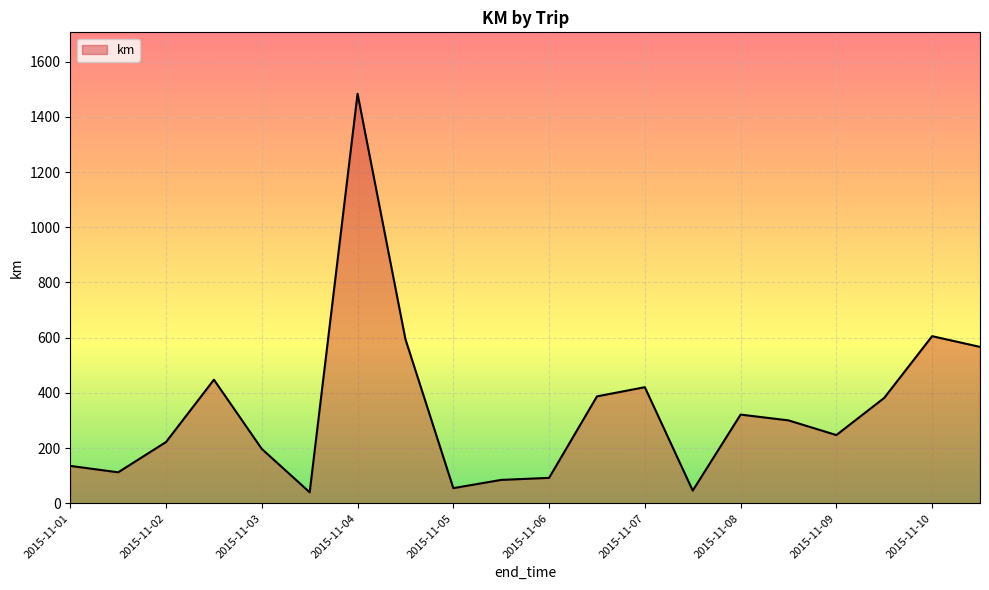

What is the maximum value shown in the chart?

1483.4